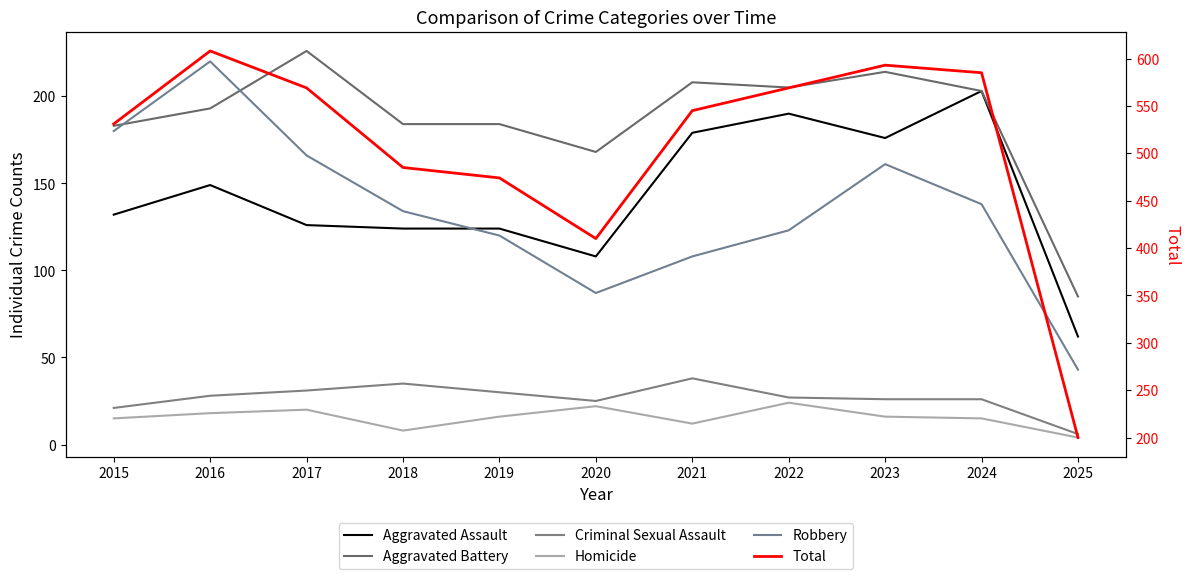

In Criminal Sexual Assault, how many points are lower than both neighbors (excluding endpoints)?

1